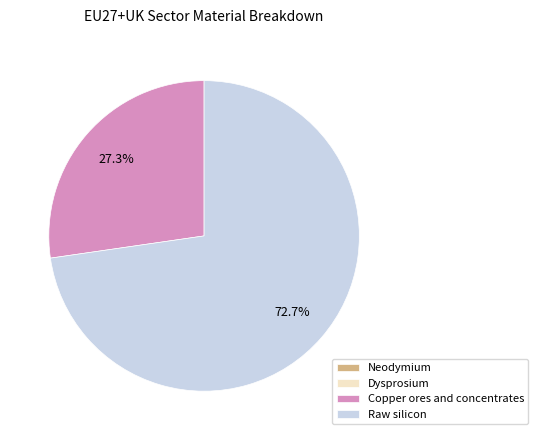

To the nearest percent, what is the average slice percentage?

25%